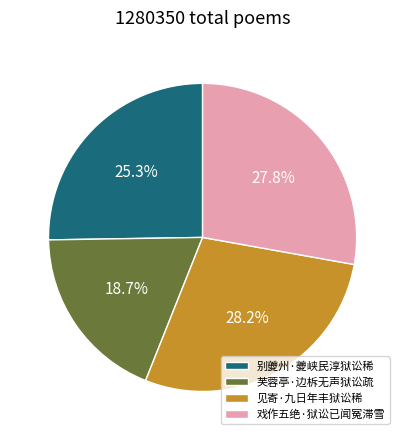

True or false: 戏作五绝·狱讼已闻冤滞雪 accounts for 28% of the total.

True